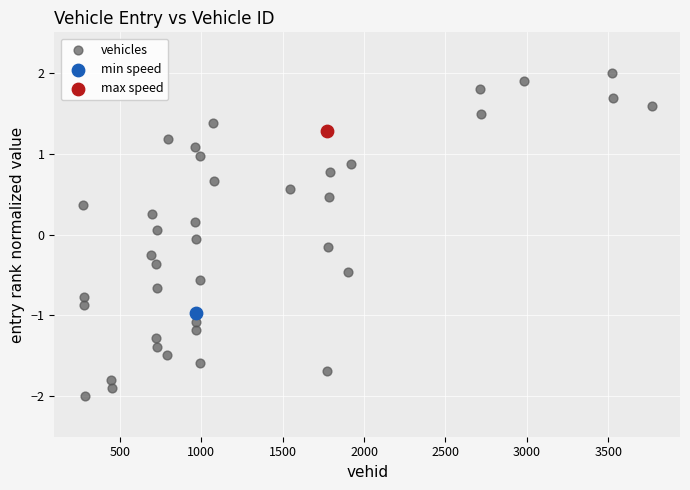

What are all the series names shown in the legend?

vehicles, min speed, max speed